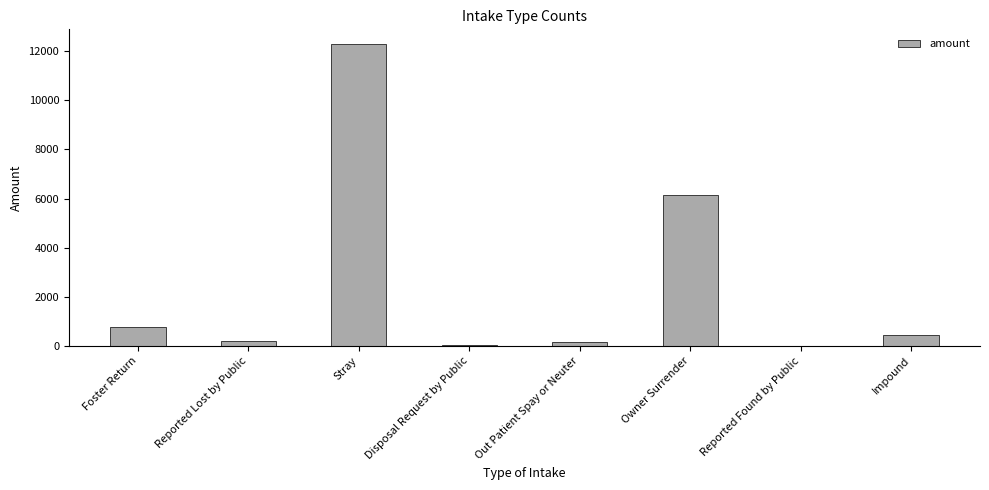

At which label does the data first exceed 466?

Foster Return